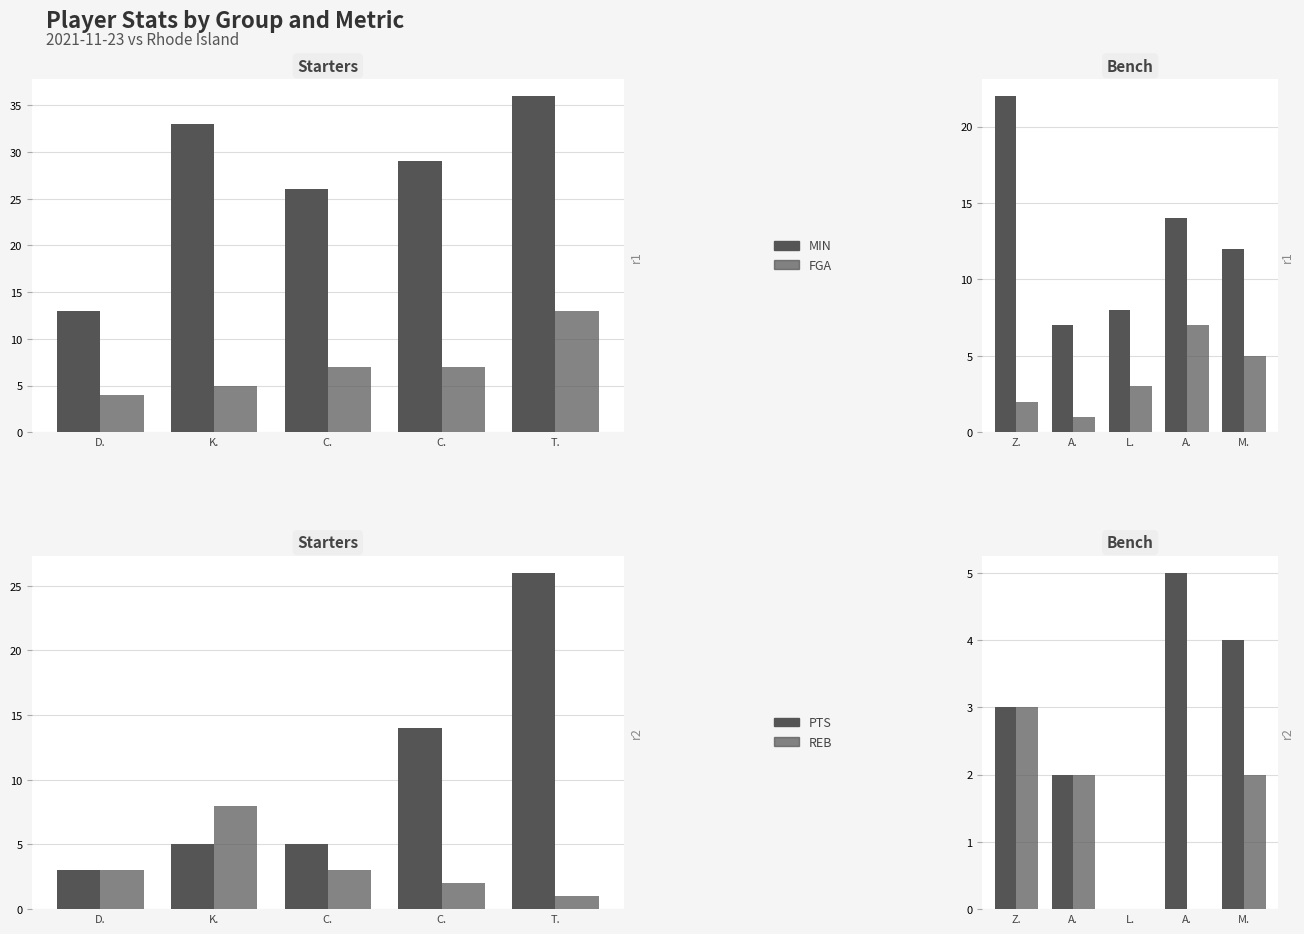

The value of PTS at A. is 5. True or false?

True